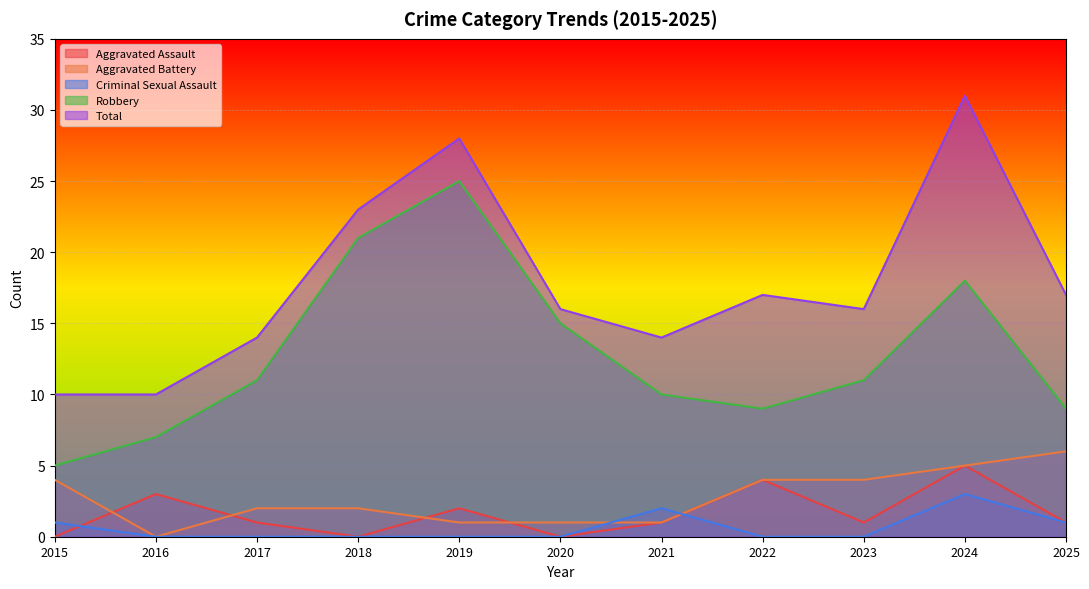

What is the sum of all Aggravated Battery values?

30